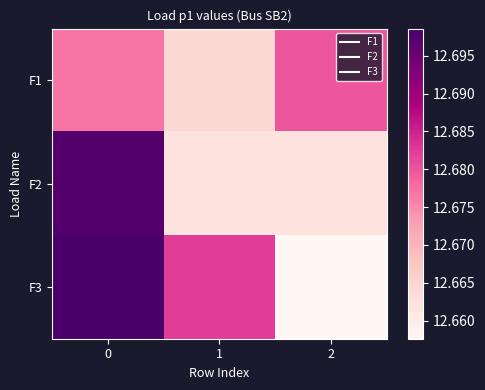

What is the greatest value displayed?

12.7